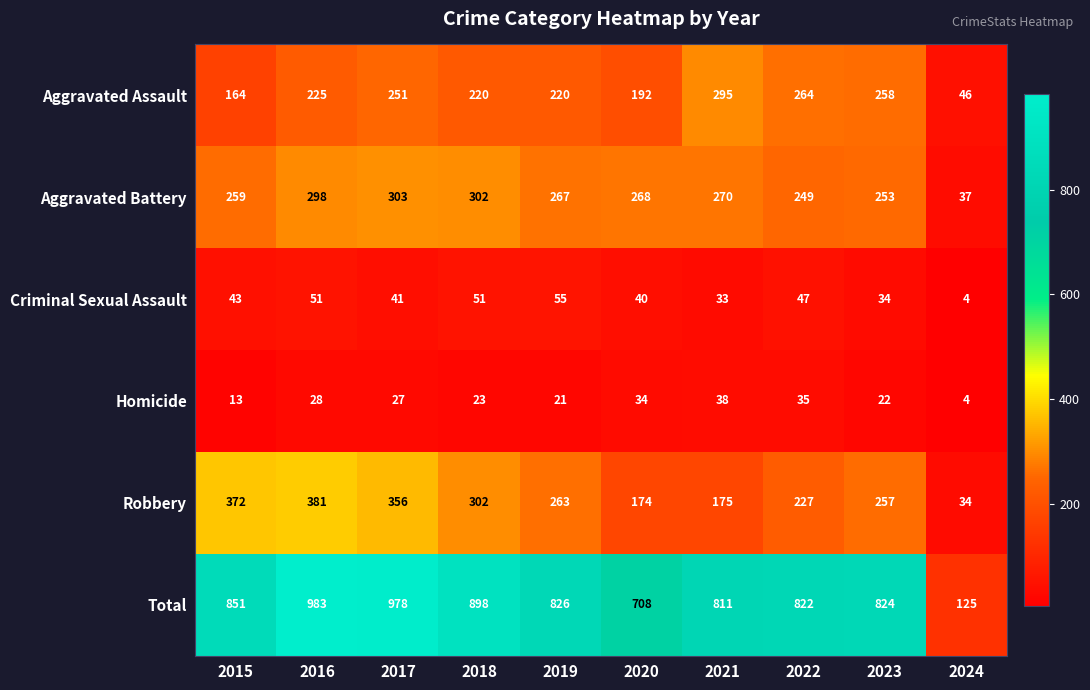

At which category is the sum across all series the highest?

2016